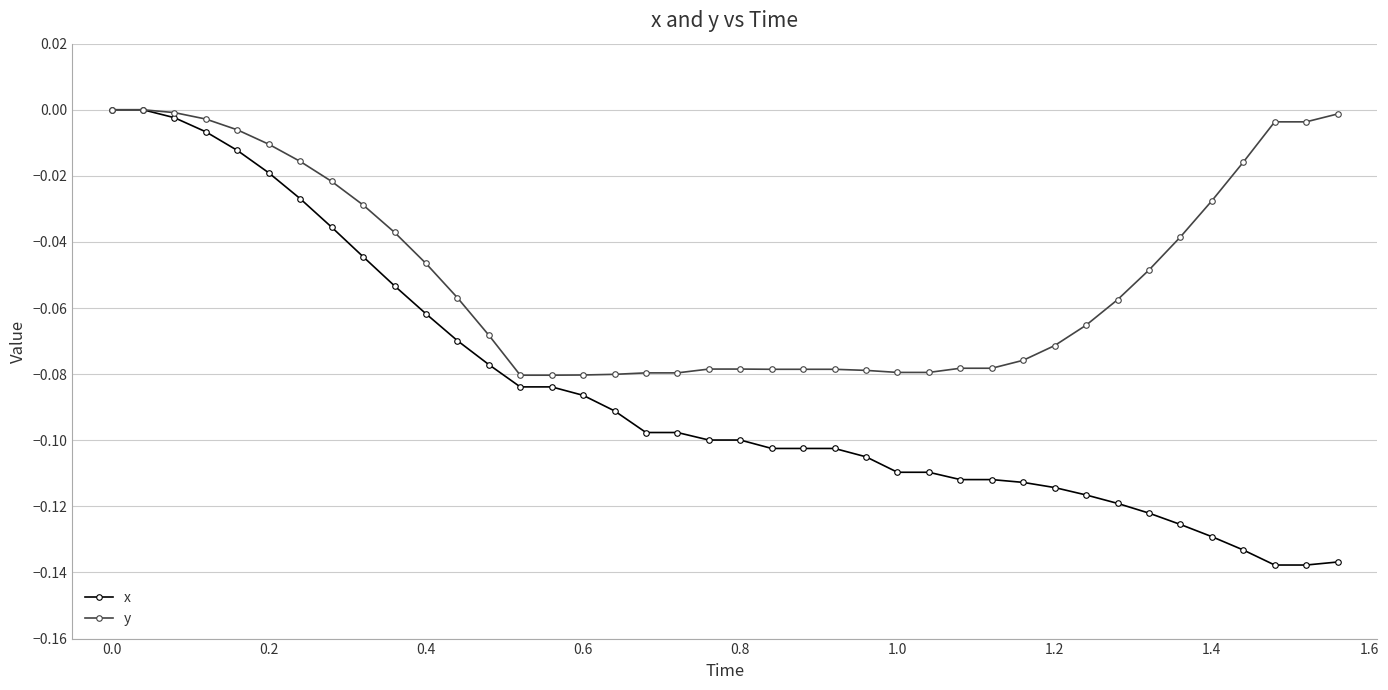

Which series has the largest range (max minus min)?

x